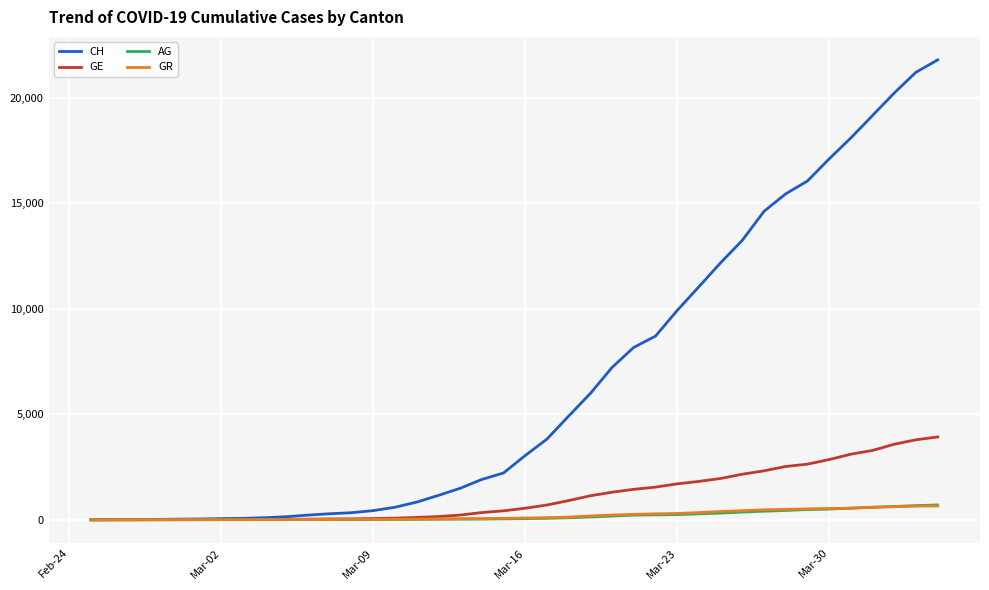

Which series has the largest total across all categories?

CH